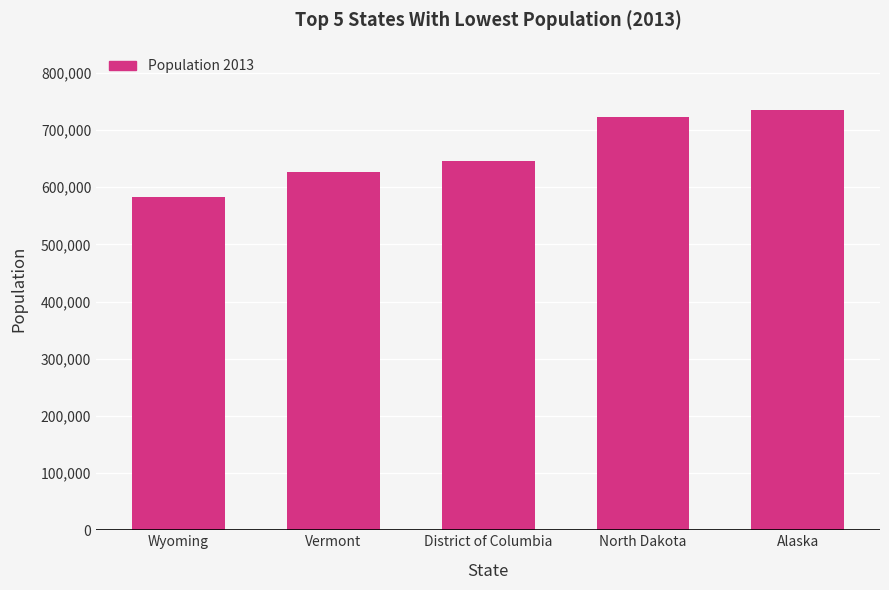

Reading right to left, what are all the values shown in this chart?

Alaska=735132	North Dakota=723393	District of Columbia=646449	Vermont=626630	Wyoming=582658